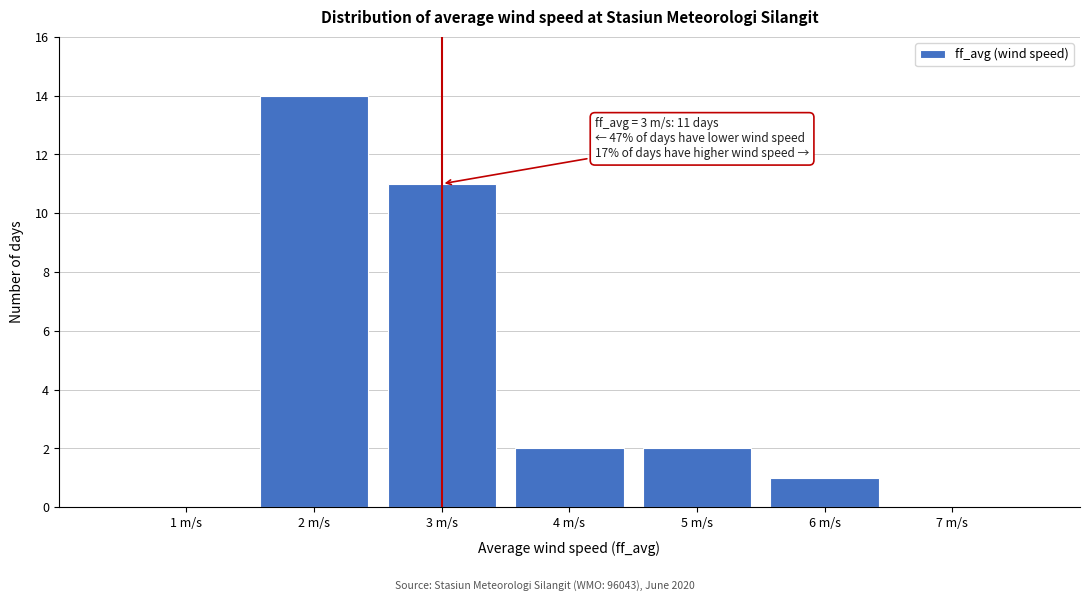

Over which range of the x-axis is the bar tallest?

1.5 to 2.5